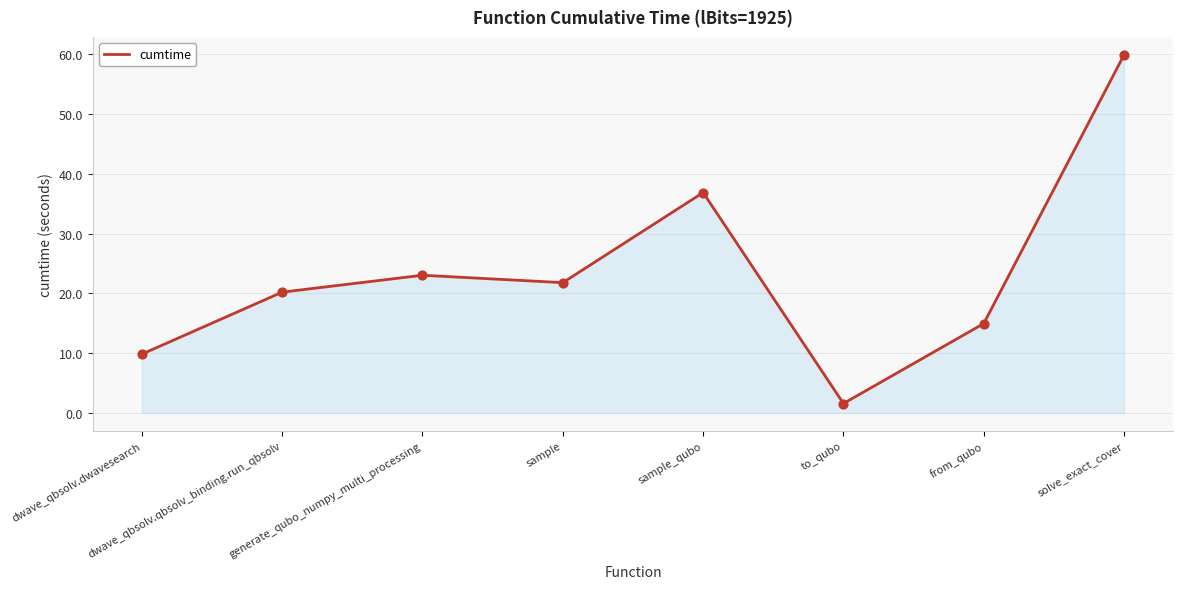

Between dwave_qbsolv.dwavesearch and from_qubo, which is larger?

from_qubo